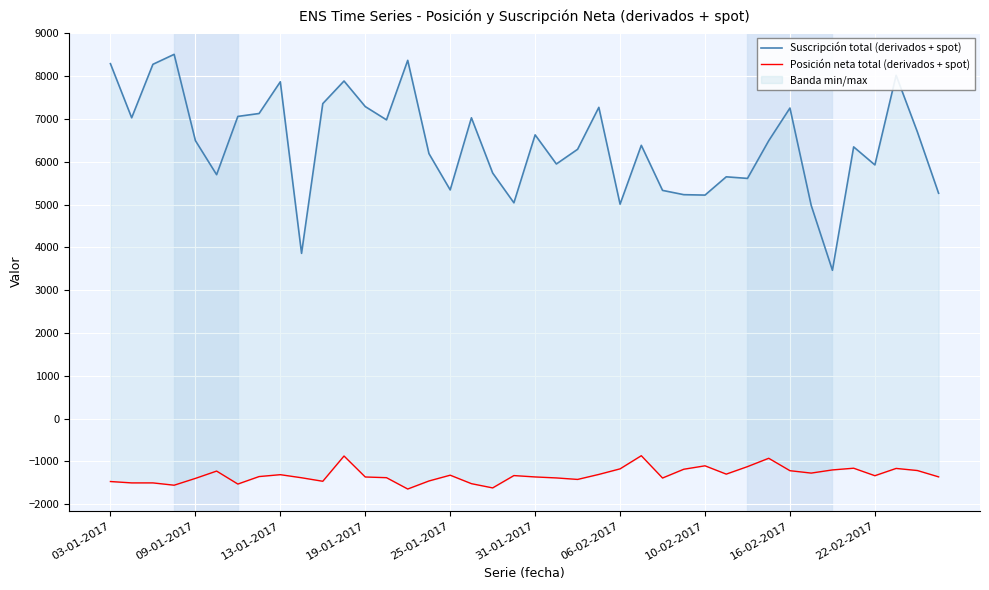

How many lines are shown in the chart?

2